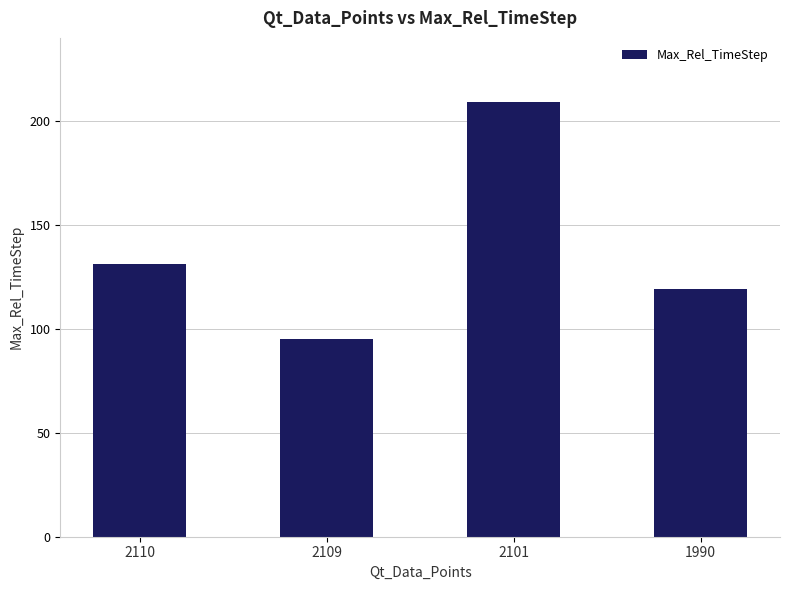

Count the values in the range 119 to 209.

3